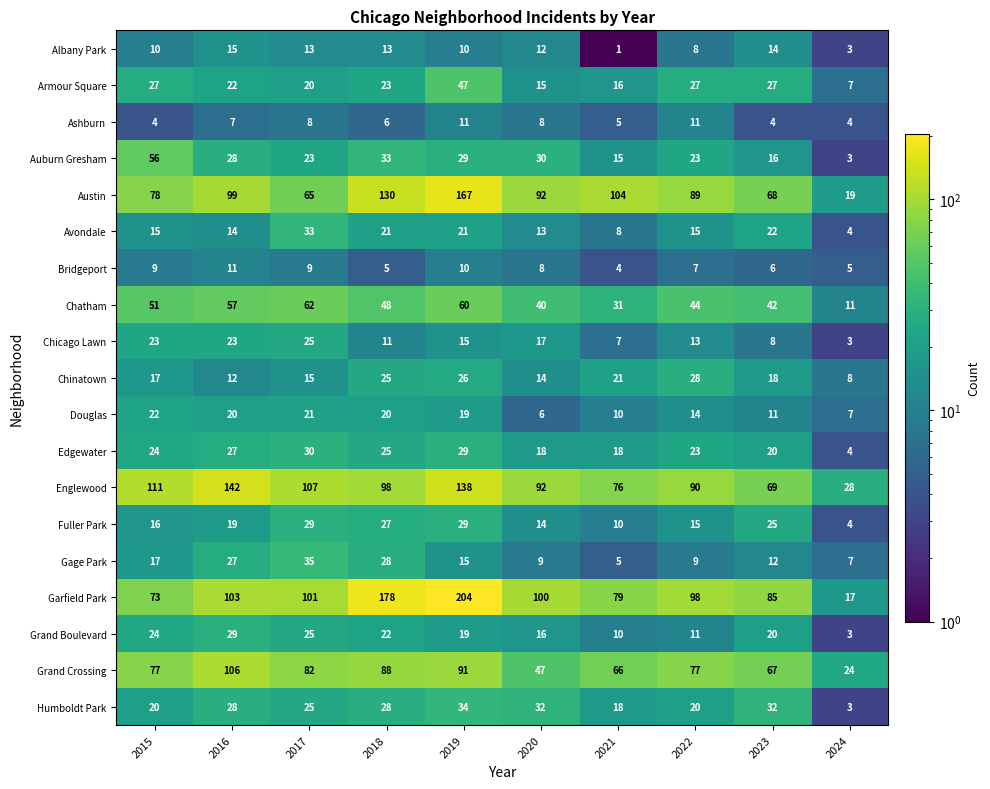

What is the maximum value for Bridgeport?

11